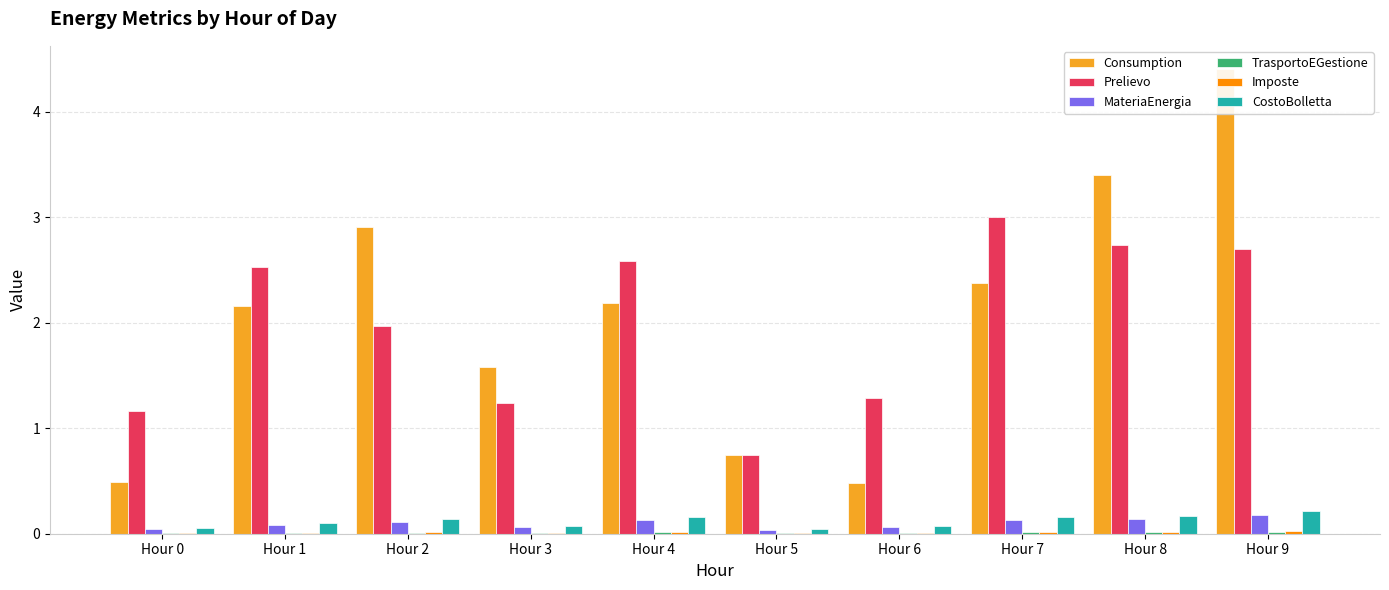

At how many categories does at least one series exceed 0?

10